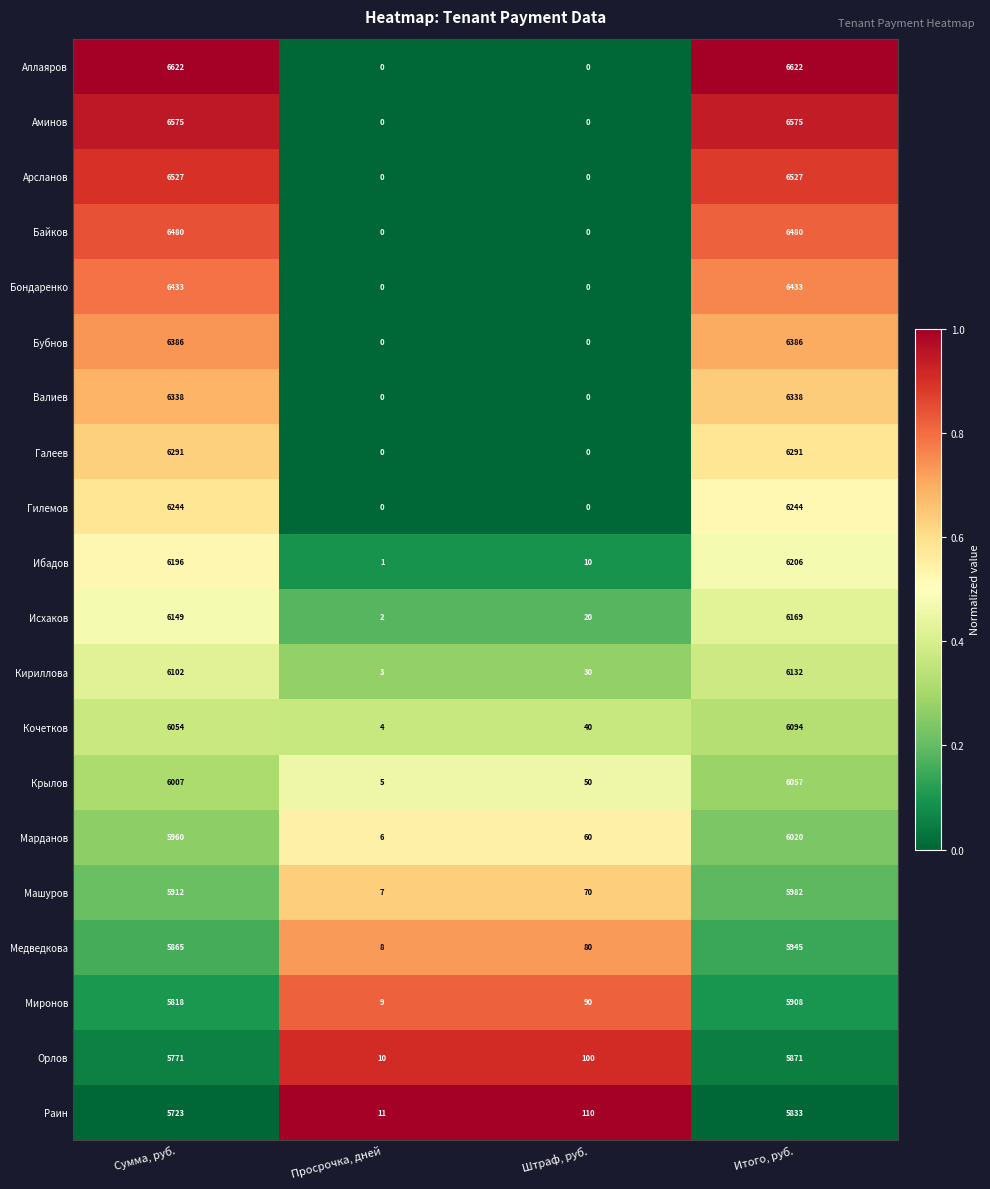

List the series in order of their peak value, highest first.

Аллаяров, Аминов, Арсланов, Байков, Бондаренко, Бубнов, Валиев, Галеев, Гилемов, Ибадов, Исхаков, Кириллова, Кочетков, Крылов, Марданов, Машуров, Медведкова, Миронов, Орлов, Раин